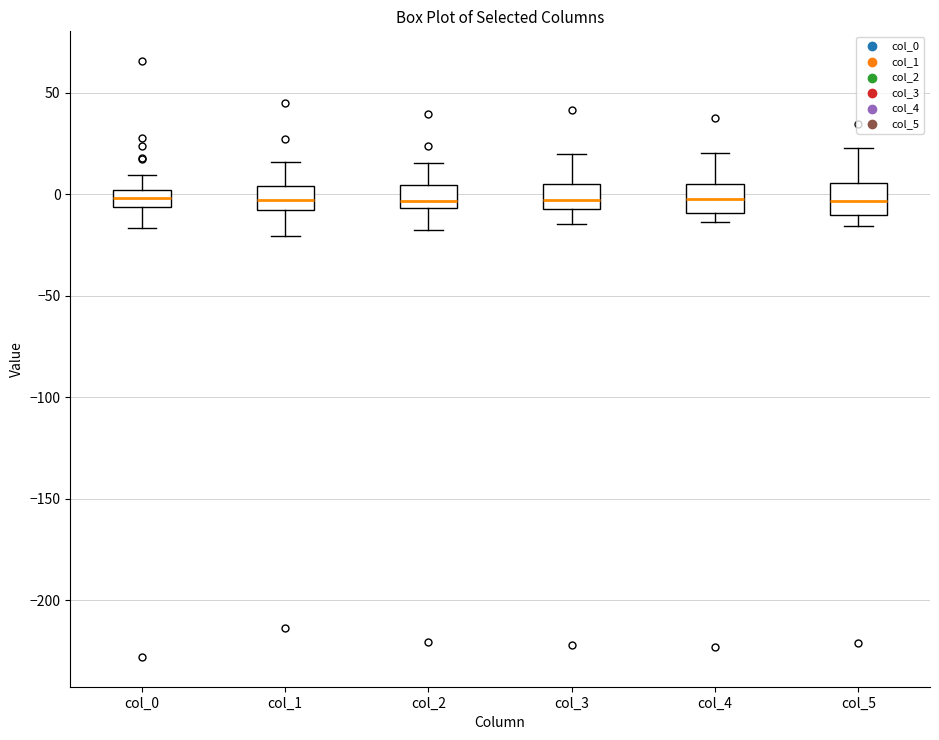

Where is the lower edge of the box for col_2 on the y-axis? The values are not printed on the chart, so give them approximately, as read against the axis.

-5